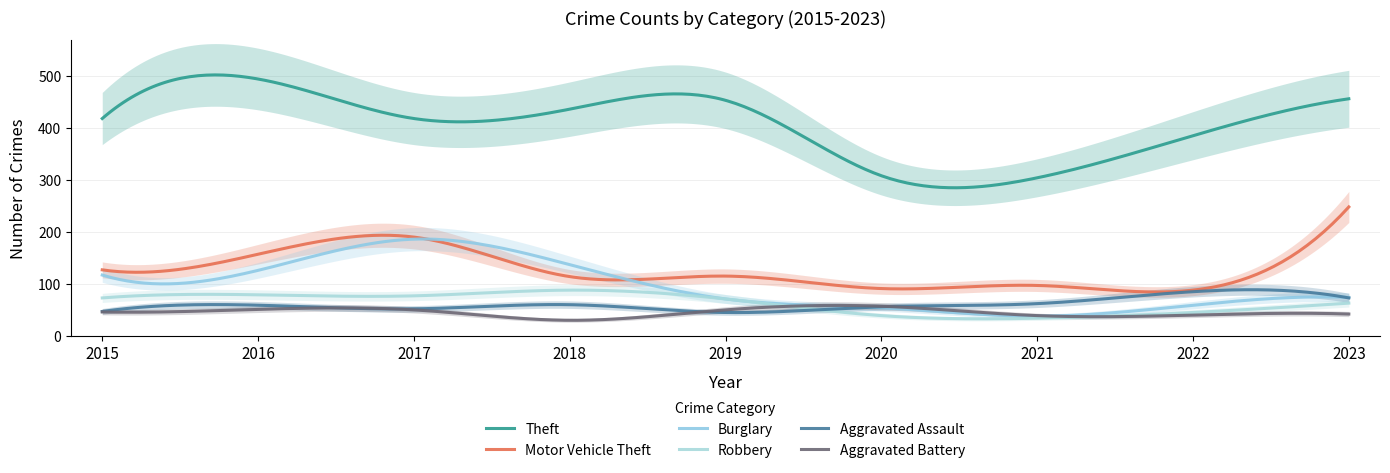

What is the maximum value for Aggravated Battery?

58.6